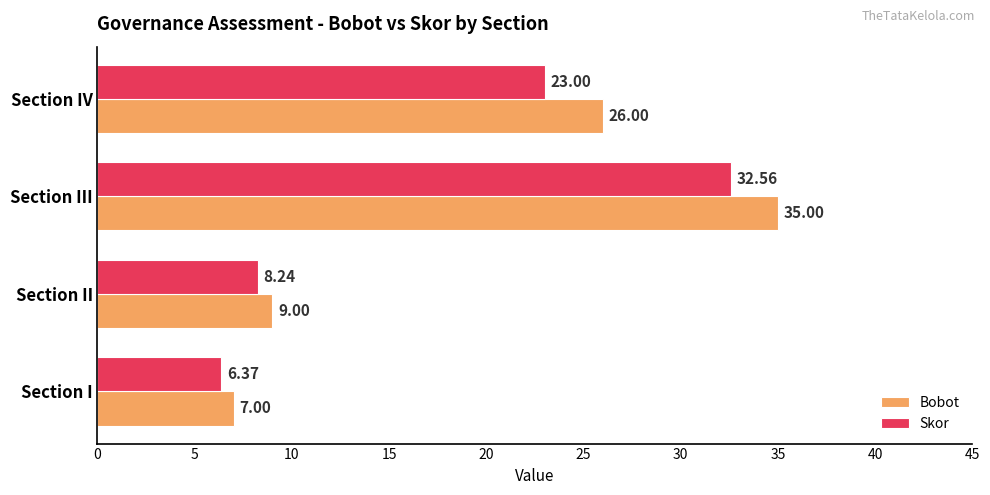

List the series in order of their overall mean, lowest first.

Skor, Bobot